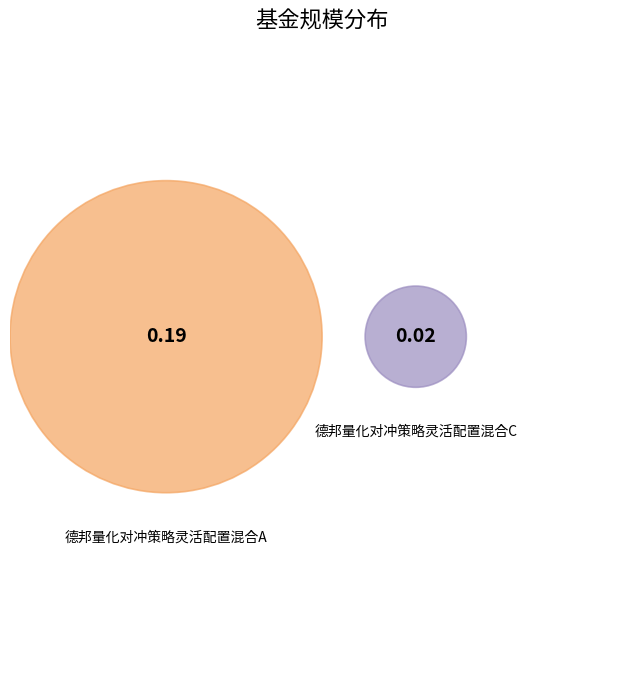

Does any single category account for the majority?

Yes